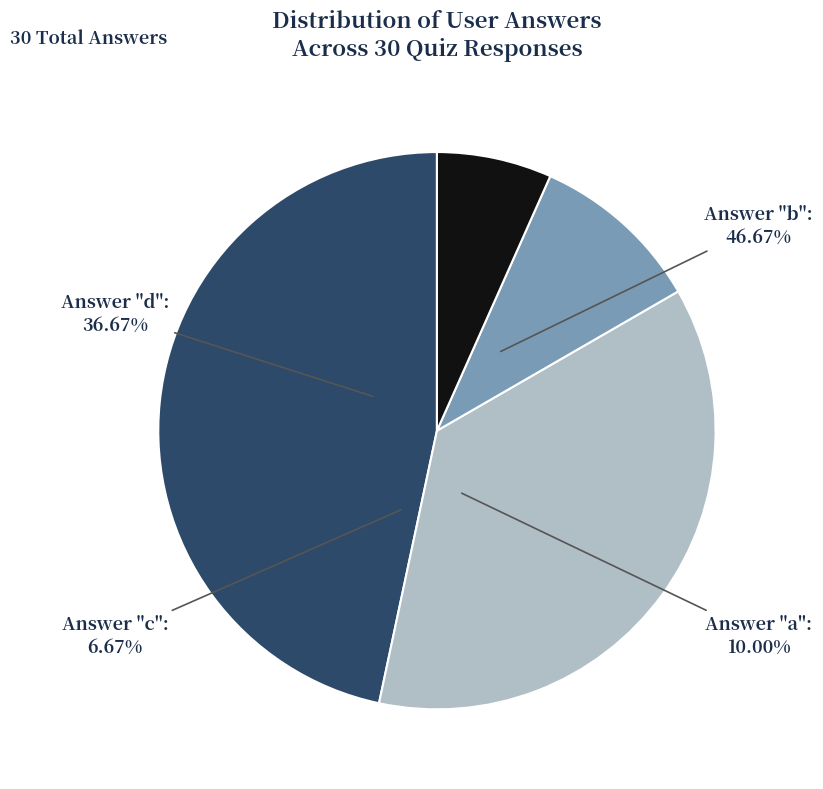

To the nearest percent, what percentage of the pie is a?

10%